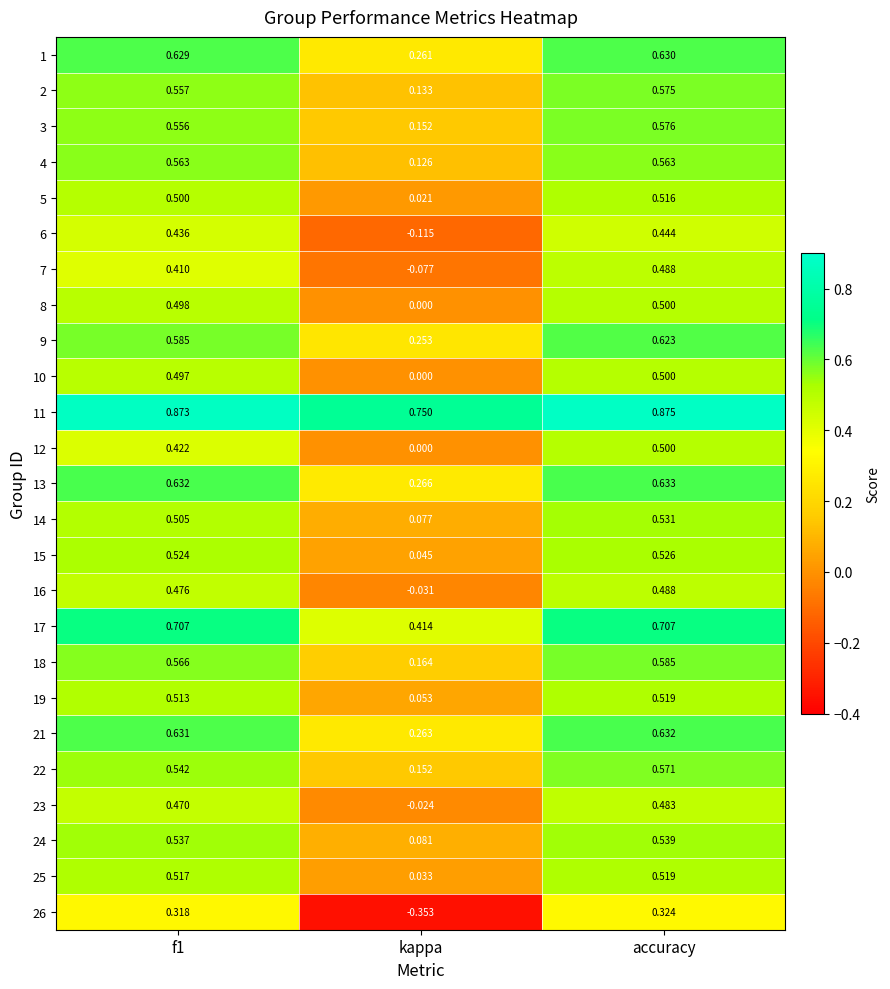

At which category does the chart reach its minimum across all series?

kappa